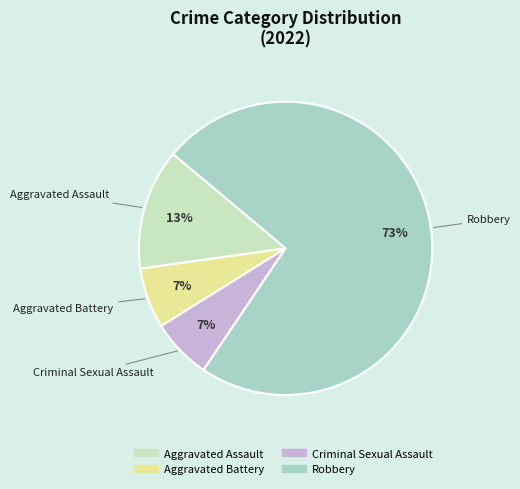

Between Criminal Sexual Assault and Aggravated Assault, which is larger?

Aggravated Assault